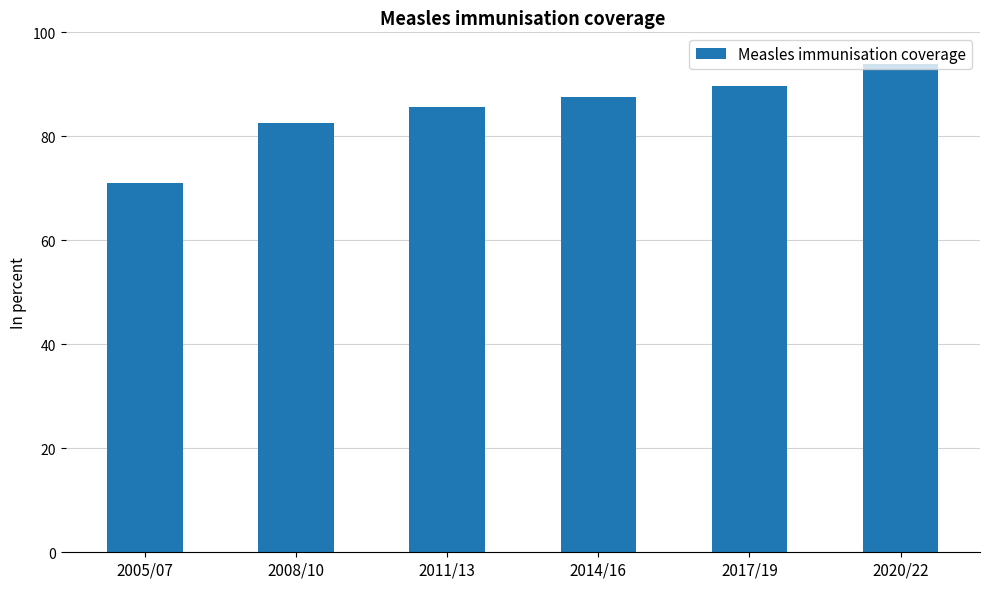

What is the change in value from 2017/19 to 2020/22?

+4.3